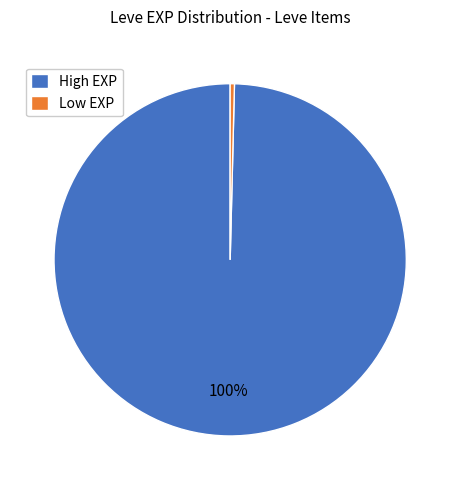

Count the number of slices in the pie.

2